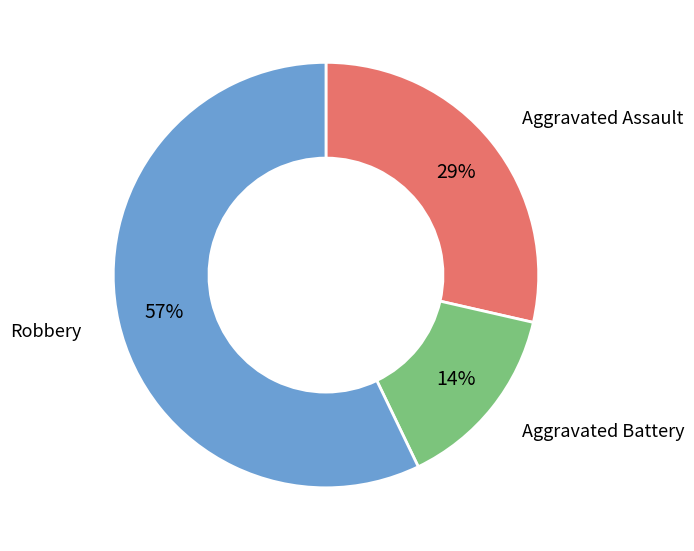

What percentage is the Aggravated Assault slice, to the nearest percent?

29%